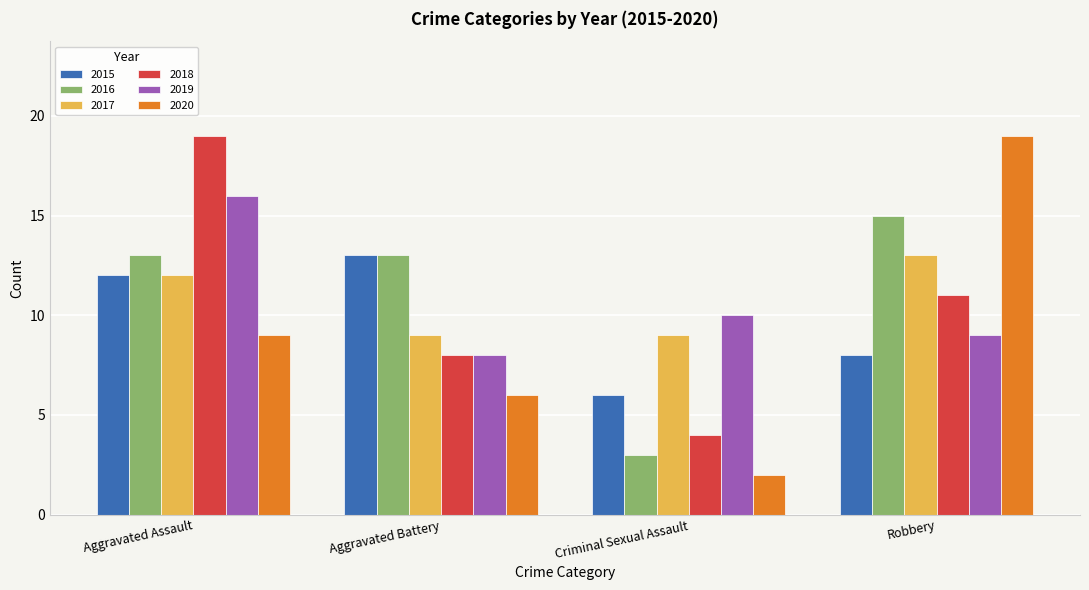

How many bars are there in total?

24